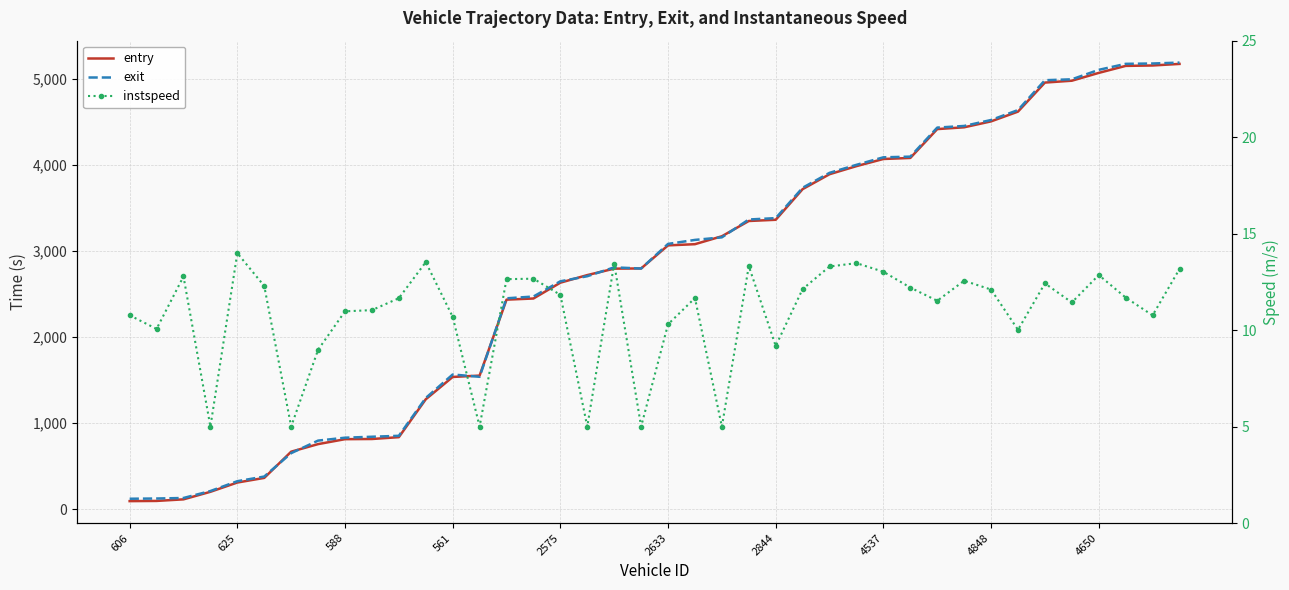

True or false: entry has more than 1 points higher than both neighbors.

False